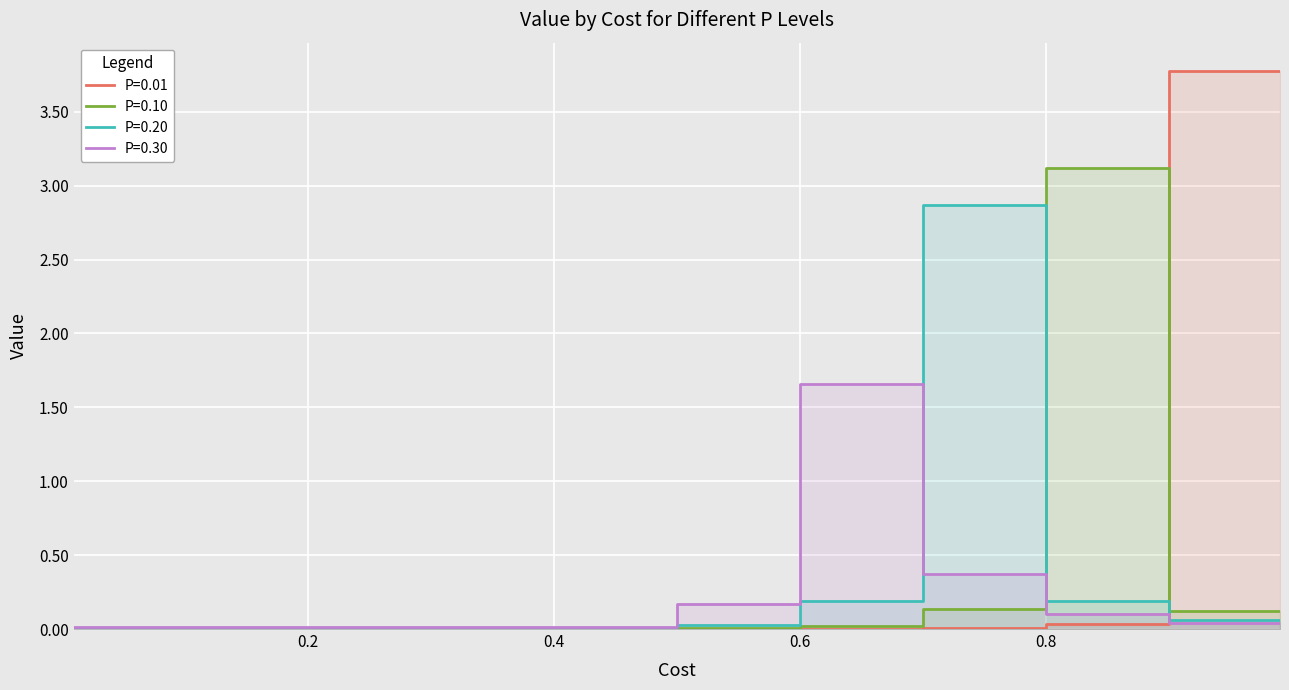

Reading right to left, what are all the values shown in this chart?

P=0.01: 3.8	0.0	0.0	0.0	0.0	0.0	0.0	0.0	0.0	0.0	0.0
P=0.10: 0.1	3.1	0.1	0.0	0.0	0.0	0.0	0.0	0.0	0.0	0.0
P=0.20: 0.1	0.2	2.9	0.2	0.0	0.0	0.0	0.0	0.0	0.0	0.0
P=0.30: 0.0	0.1	0.4	1.7	0.2	0.0	0.0	0.0	0.0	0.0	0.0